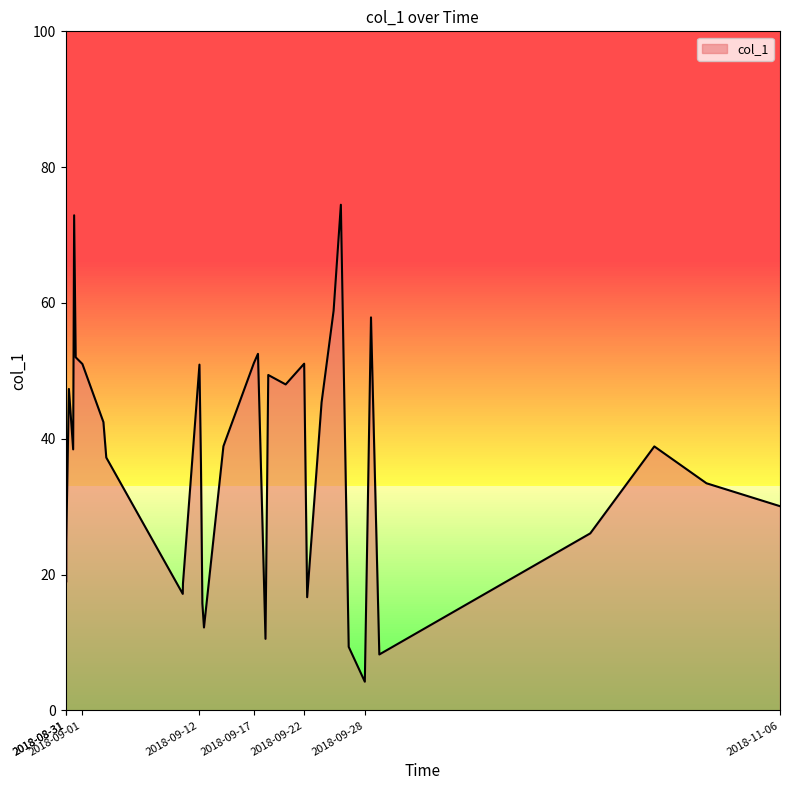

The value at 2018-08-31 is 46.1. True or false?

True